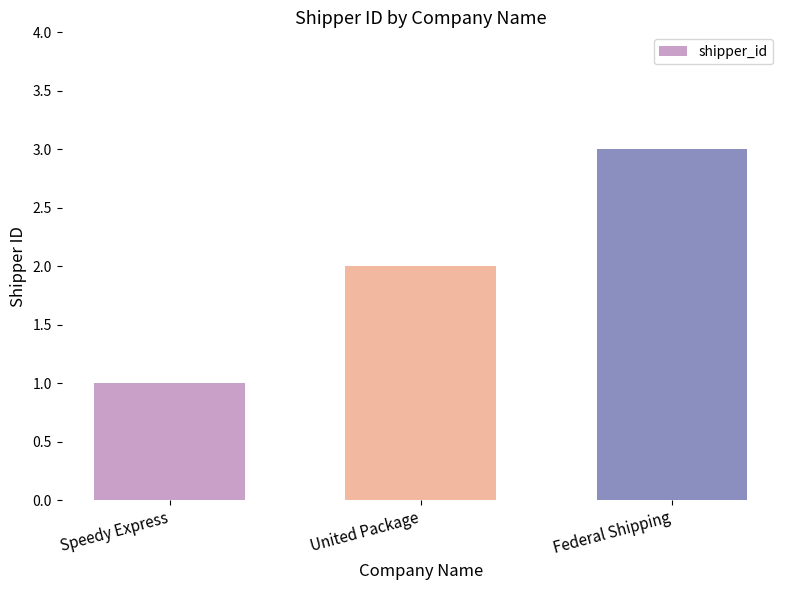

How many bars are there in total?

3